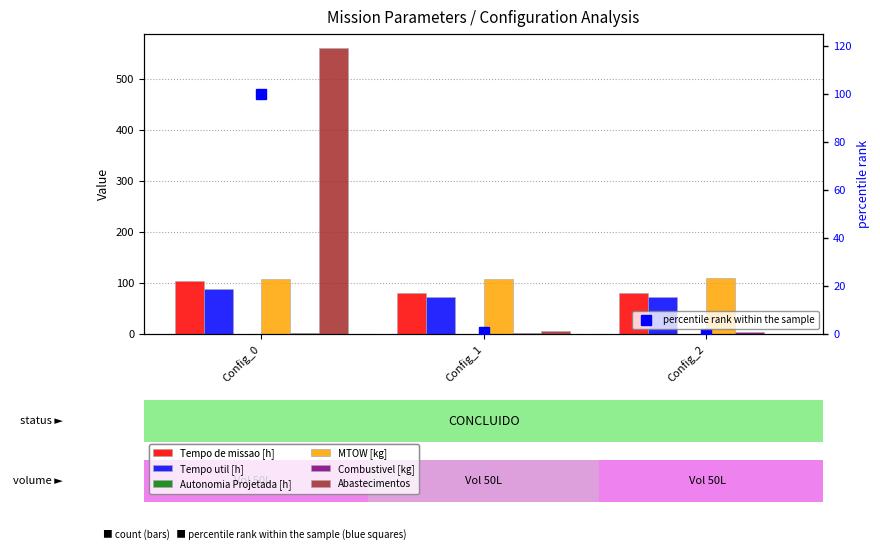

What is the difference between the maximum and second lowest values in the Combustivel [kg] series?

1.0